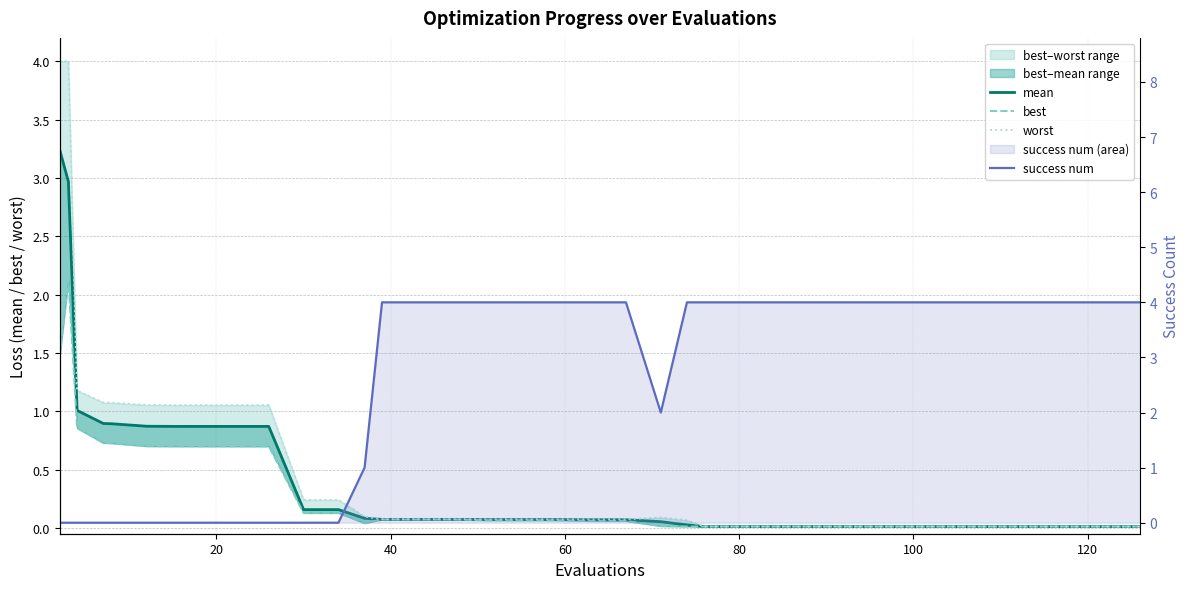

After their last crossing, which series has the higher values: success num or worst?

success num